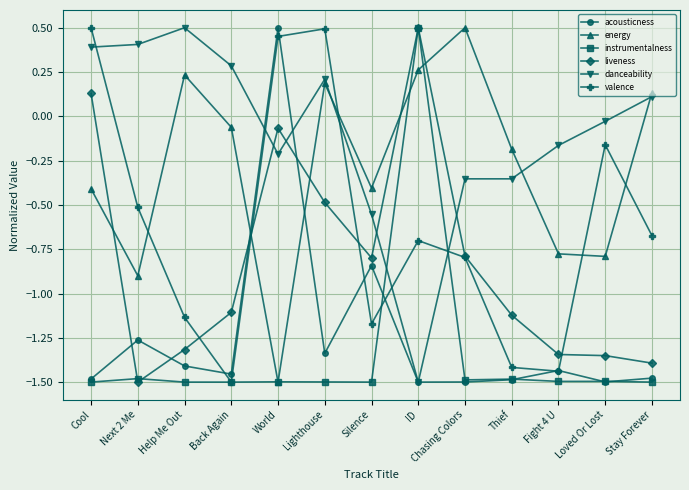

True or false: acousticness has a value of -0.8 at Chasing Colors.

False